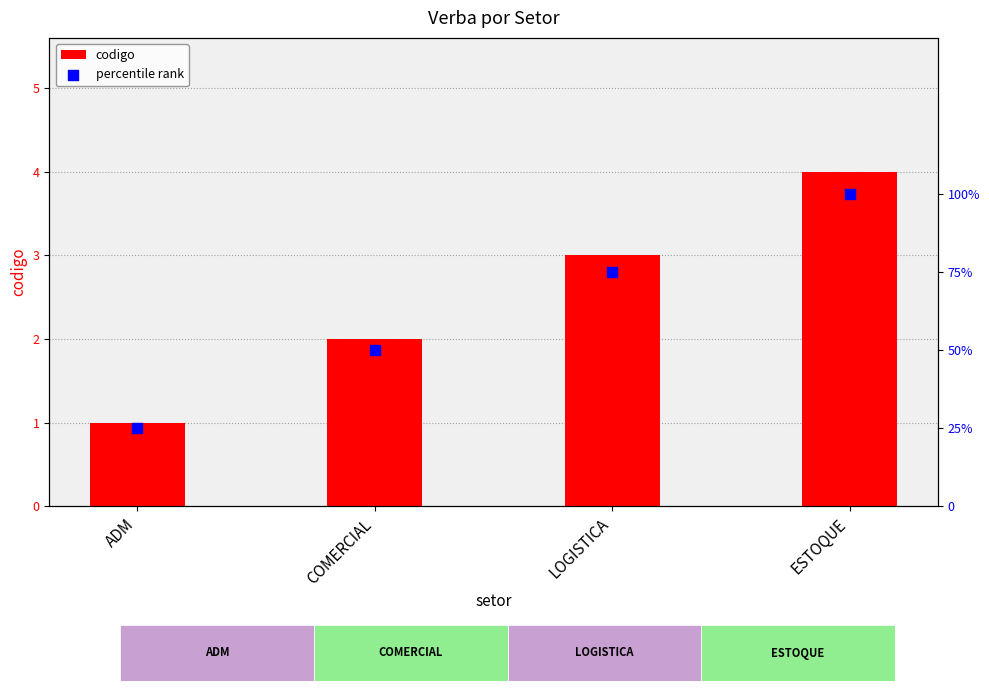

Which series contains the highest Y value?

percentile rank